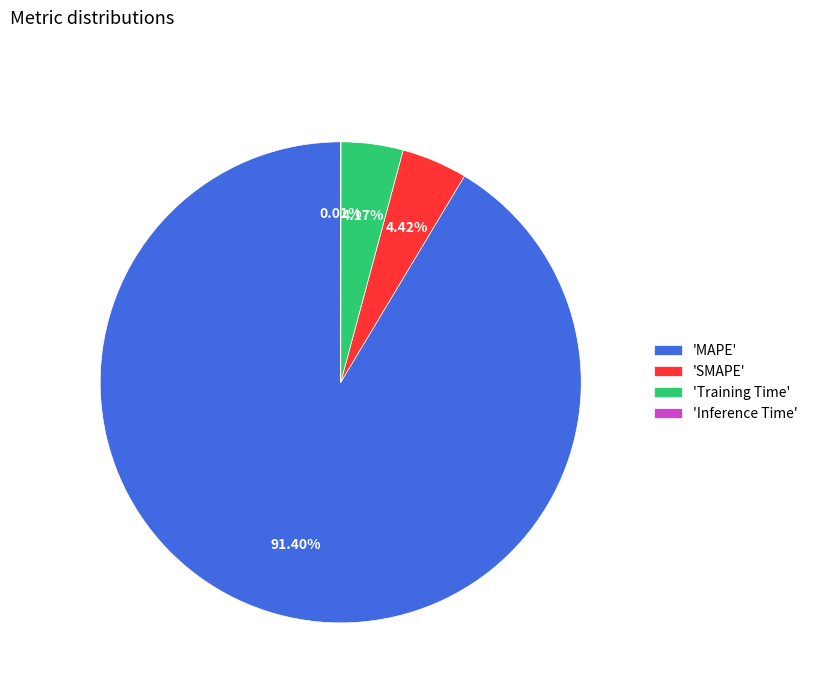

Between 'MAPE' and 'Training Time', which is larger?

'MAPE'